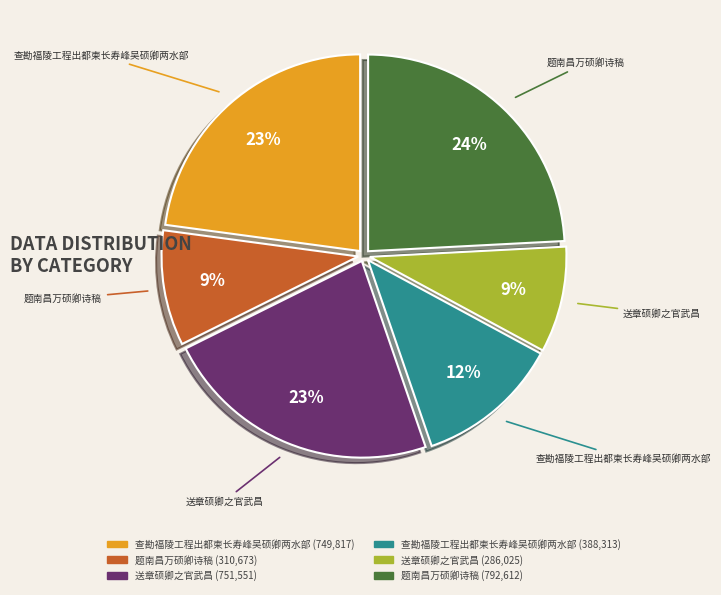

To the nearest percent, what is the difference between the largest and smallest slice percentages?

15%